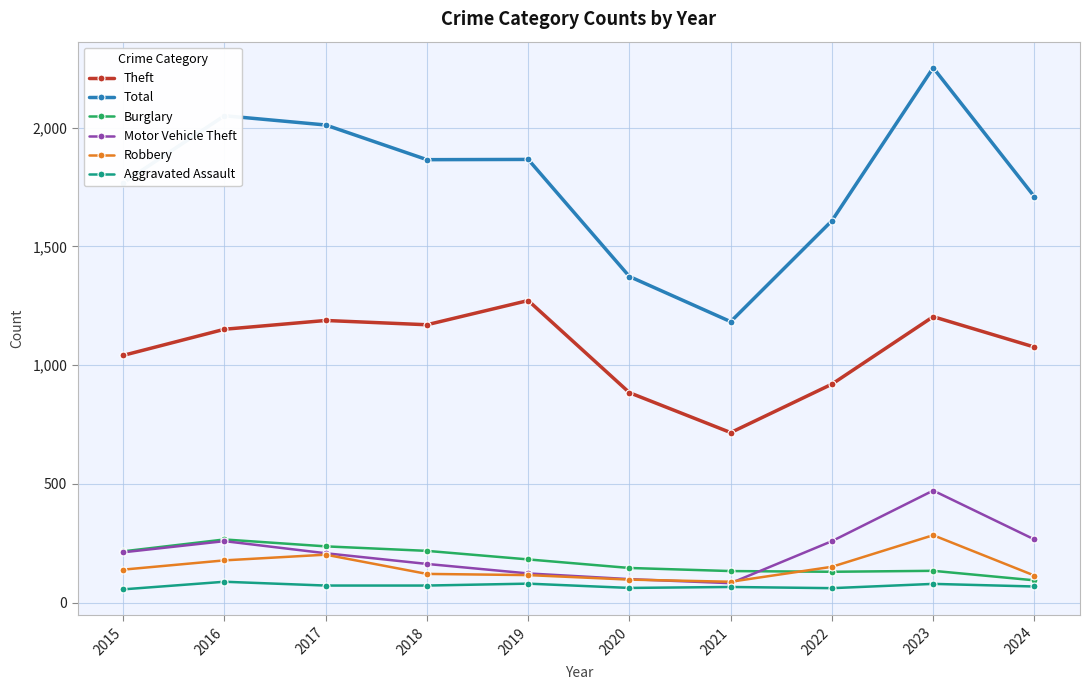

What is the minimum value for Total?

1183